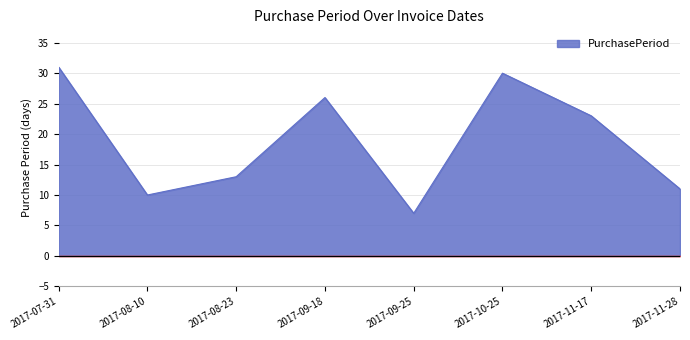

At which label does the data first exceed 23?

2017-07-31